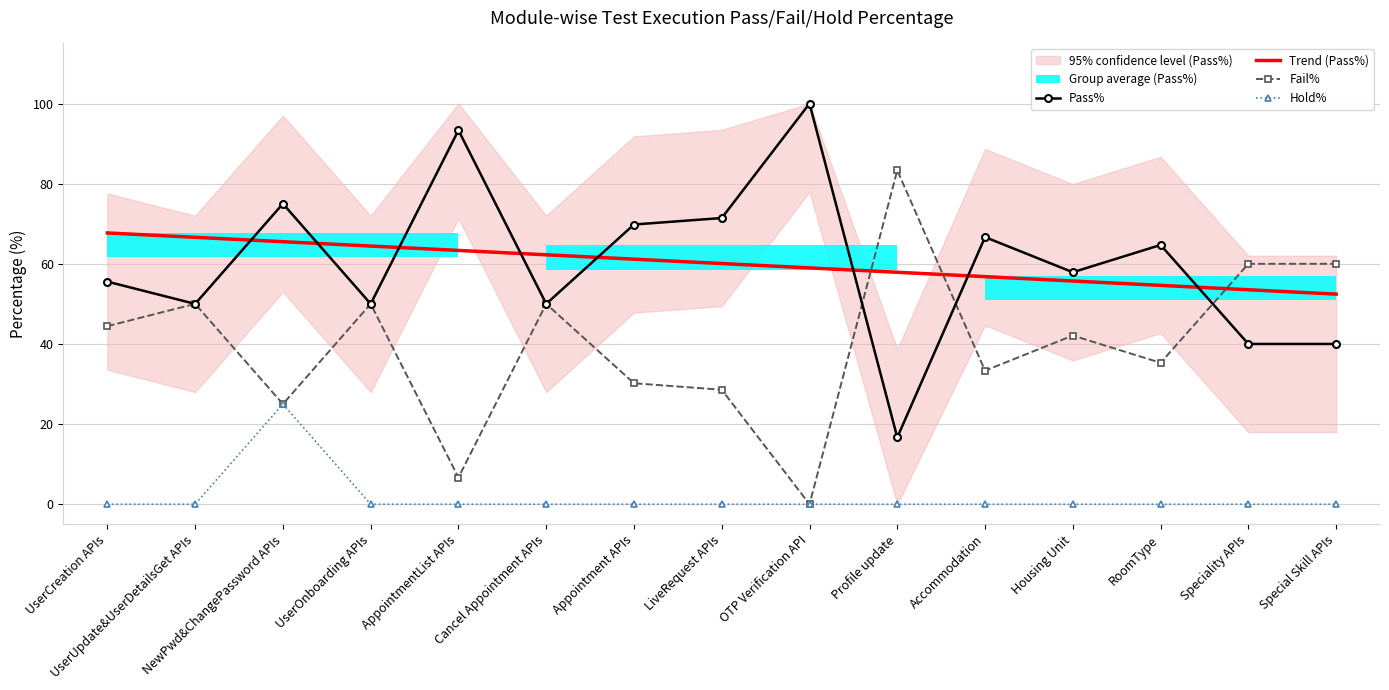

What is the difference between the maximum and second lowest values in the Fail% series?

76.7